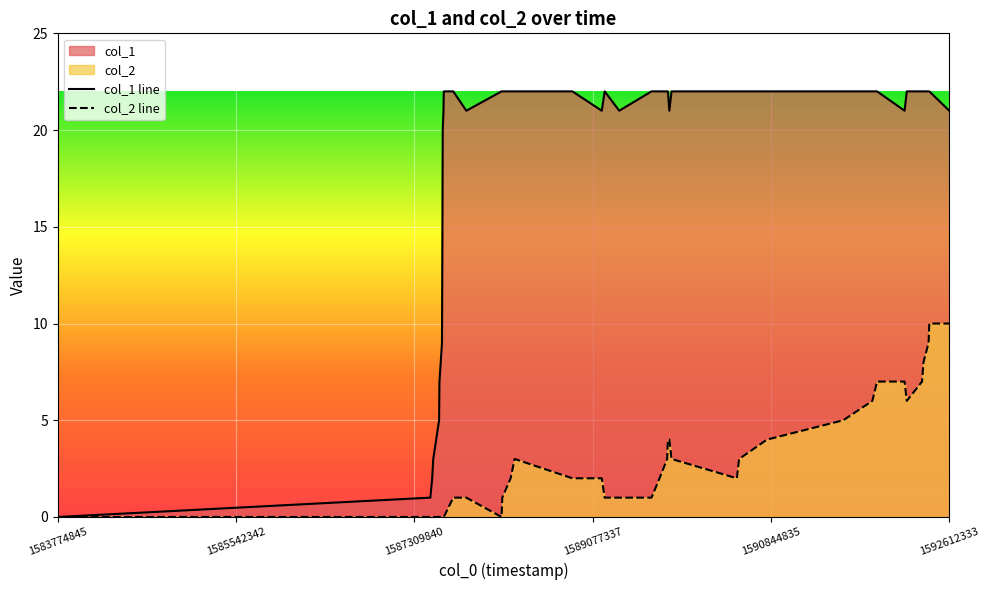

Where is the first local minimum for col_2?

1588174052